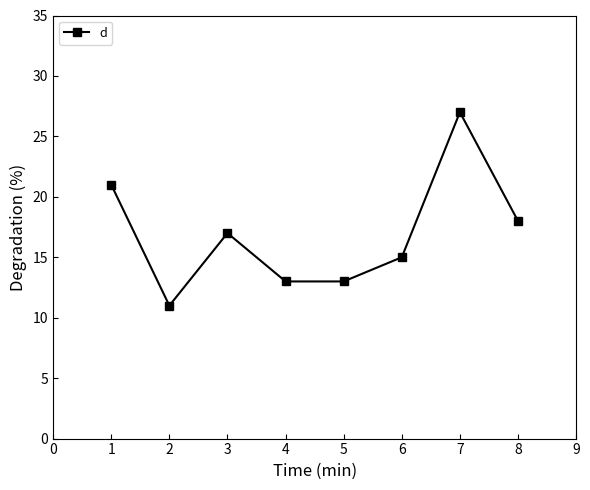

What is the ratio of the value at 3 to the value at 5?

1.3